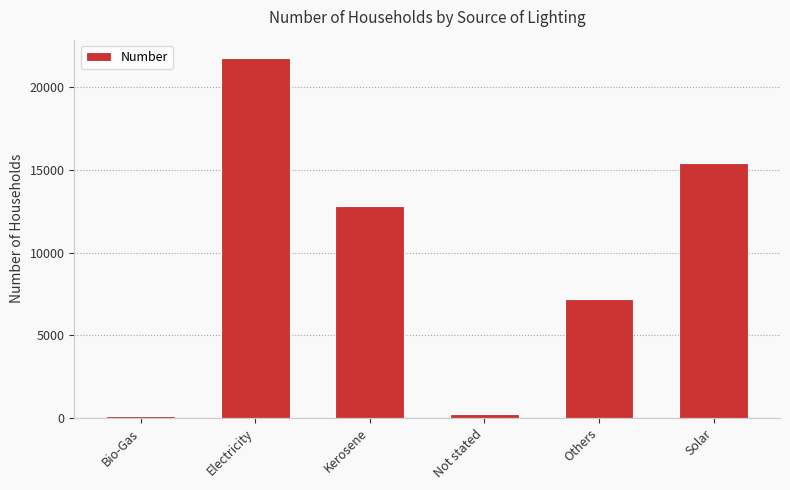

What is the value of the 4th bar from the left?

234